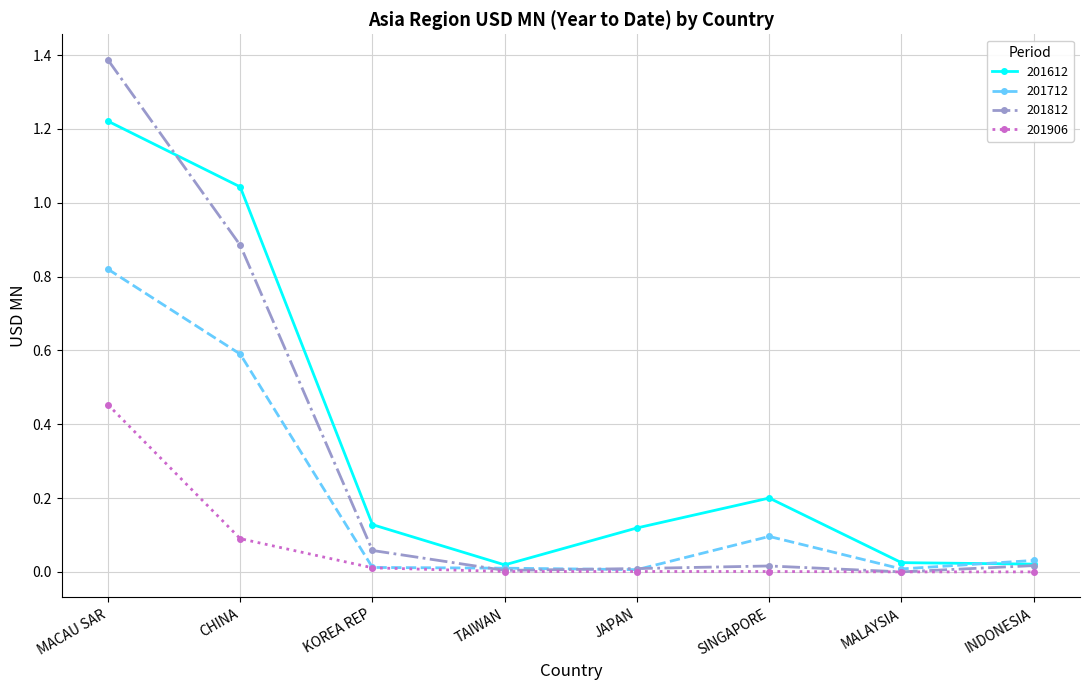

At which category is the sum across all series the highest?

MACAU SAR